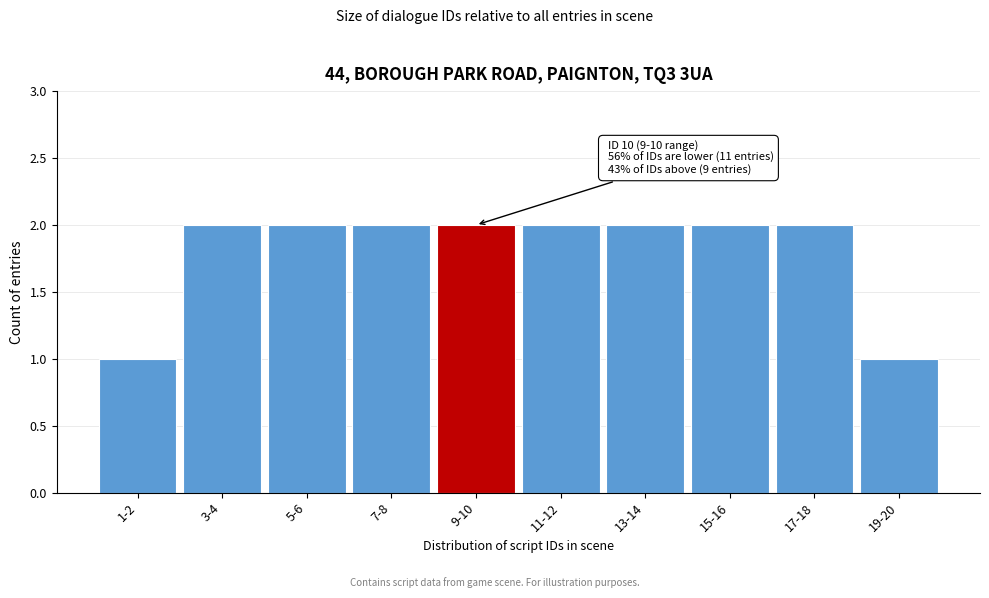

Reading left to right, list all the values displayed in this chart.

1	2	2	2	2	2	2	2	2	1